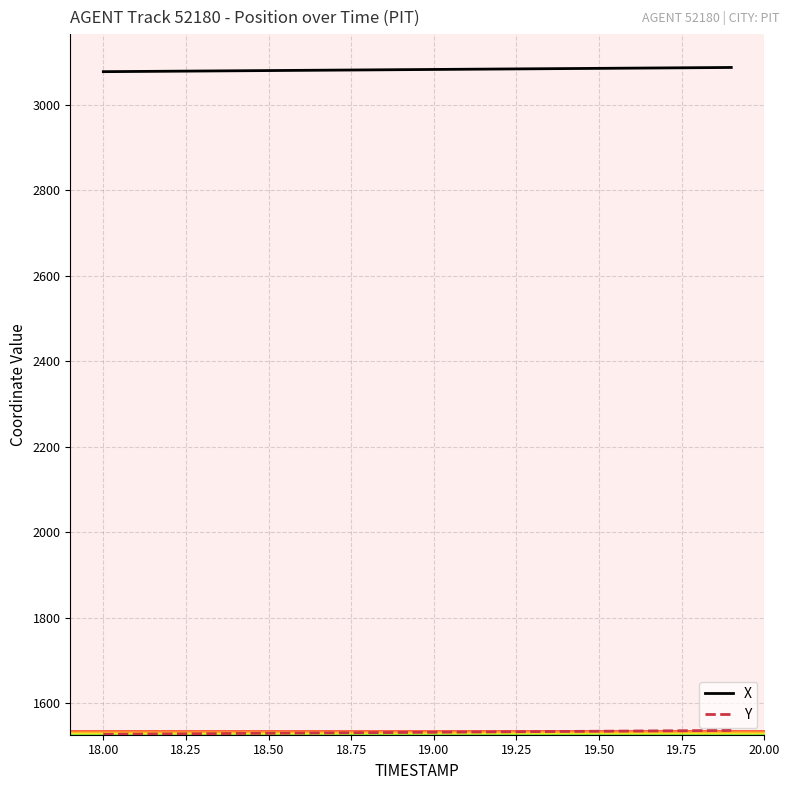

What is the minimum value for X?

3078.1